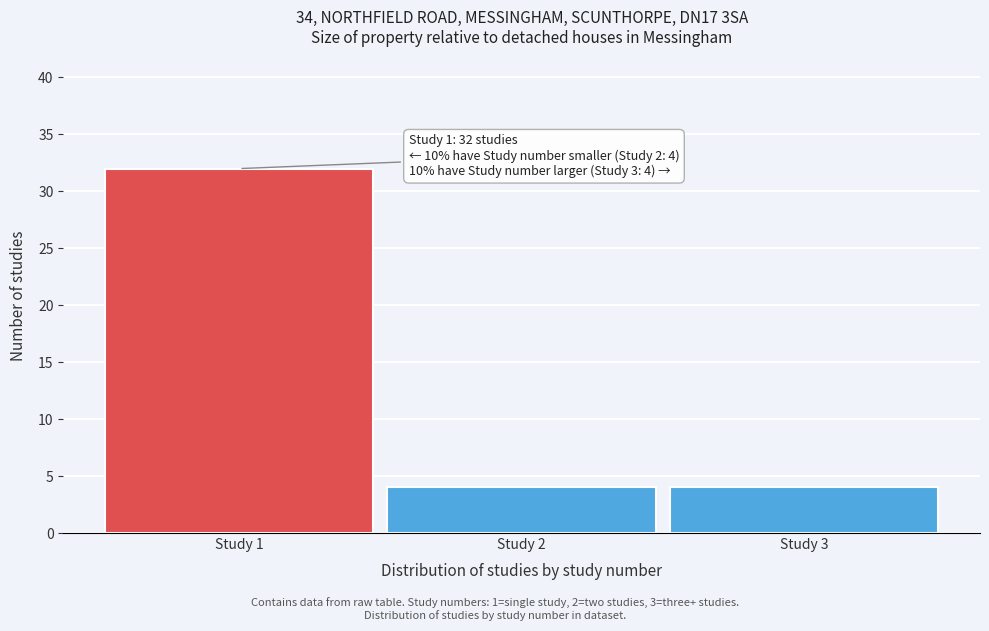

Reading left to right, extract all data points from this chart.

Study 1=32	Study 2=4	Study 3=4